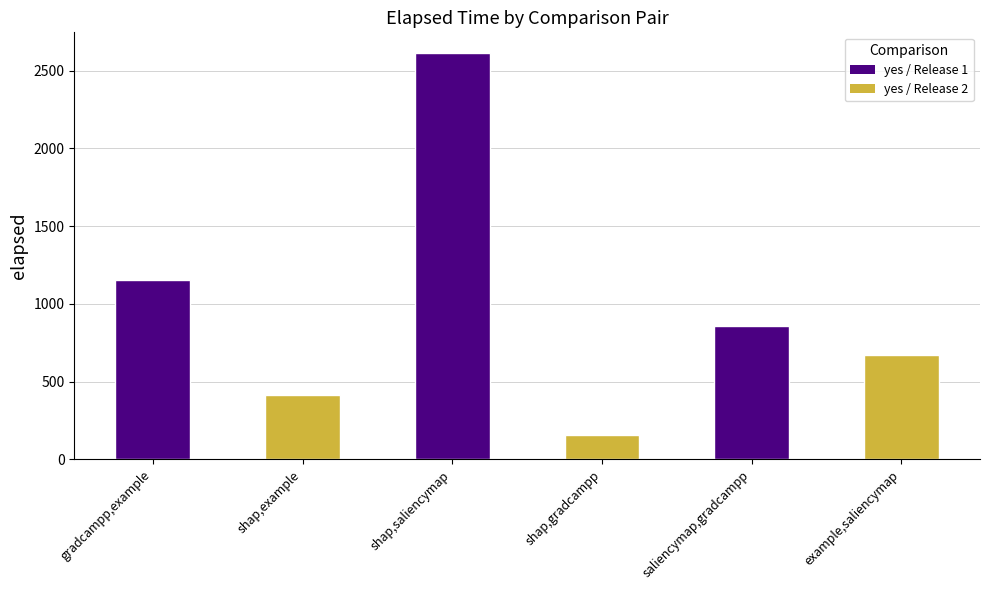

What is the value of the 6th bar from the left?

670